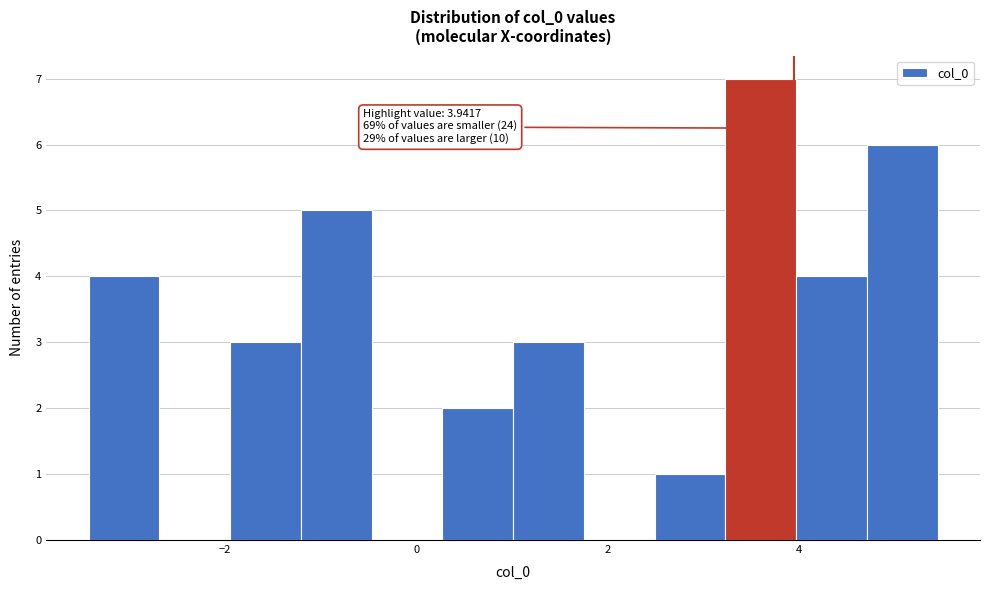

Read against the x-axis, roughly where is the centre of the tallest bar?

3.6